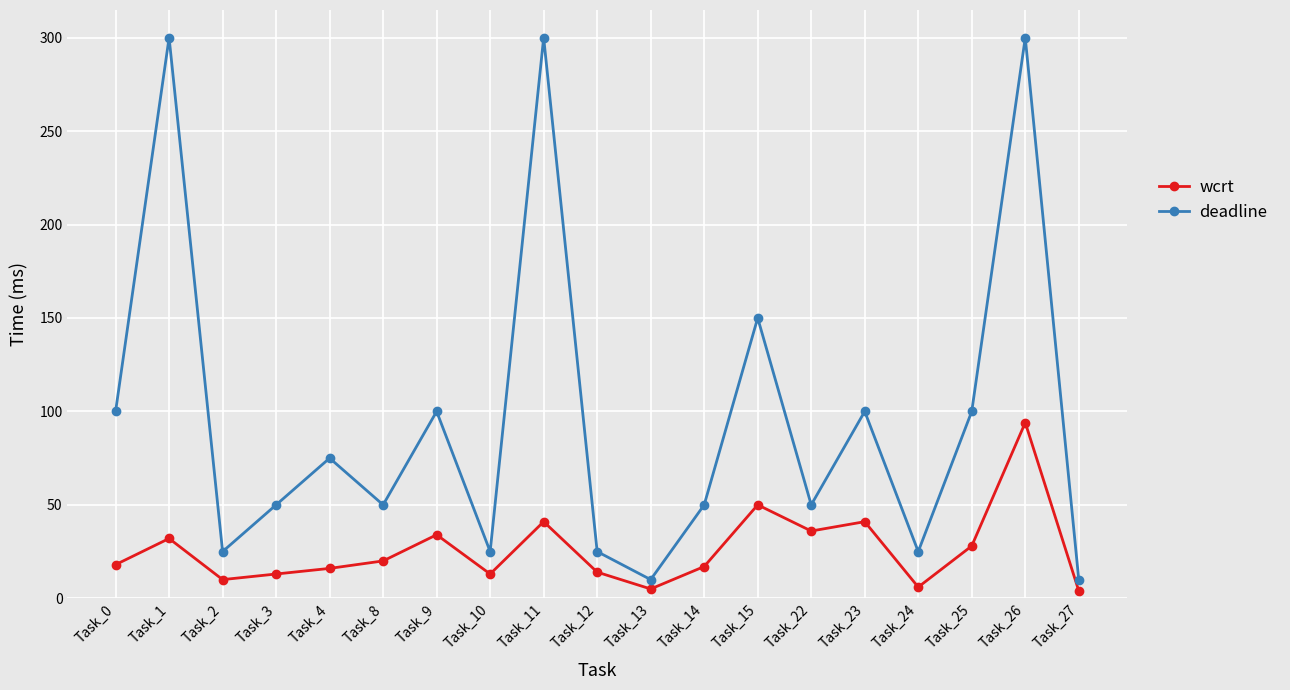

Which series has the largest total across all categories?

deadline